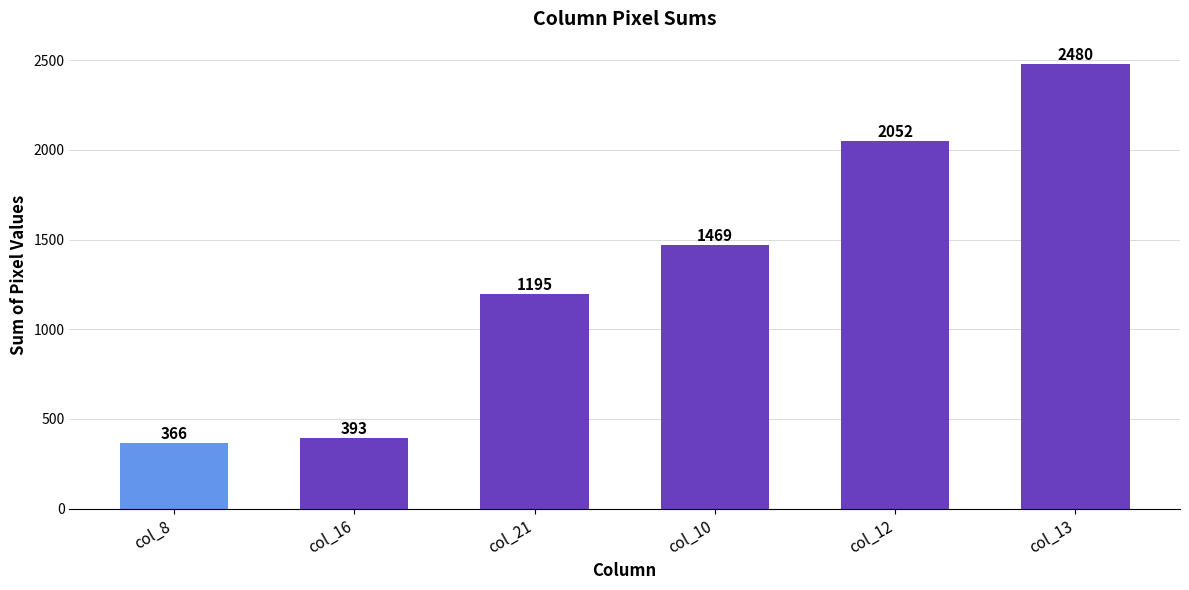

What is the label of the 3rd bar from the right?

col_10